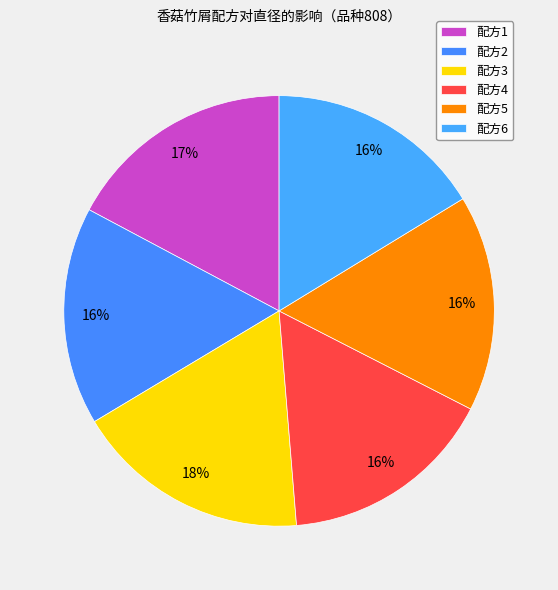

Is there any slice that represents more than half of the pie?

No